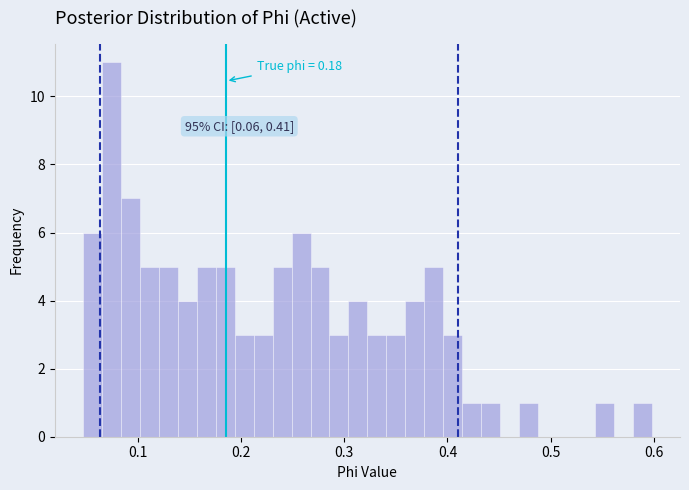

Read against the x-axis, roughly where is the centre of the tallest bar?

0.07